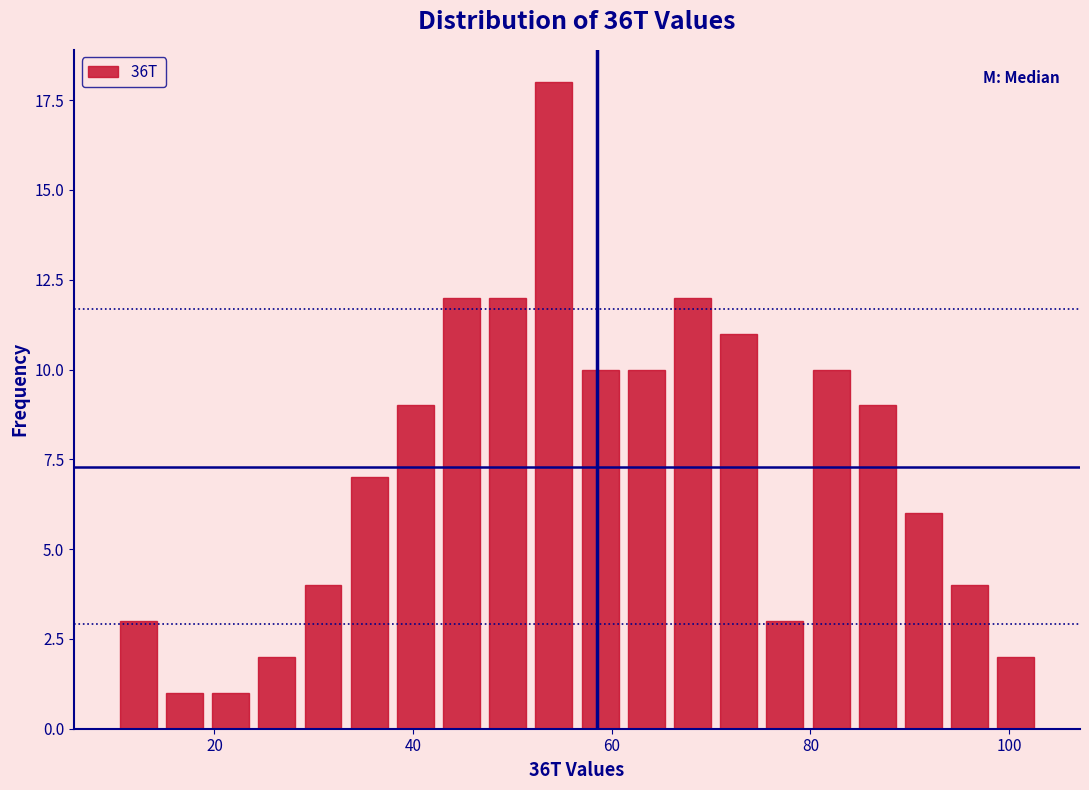

Read against the x-axis, roughly where is the centre of the tallest bar?

54